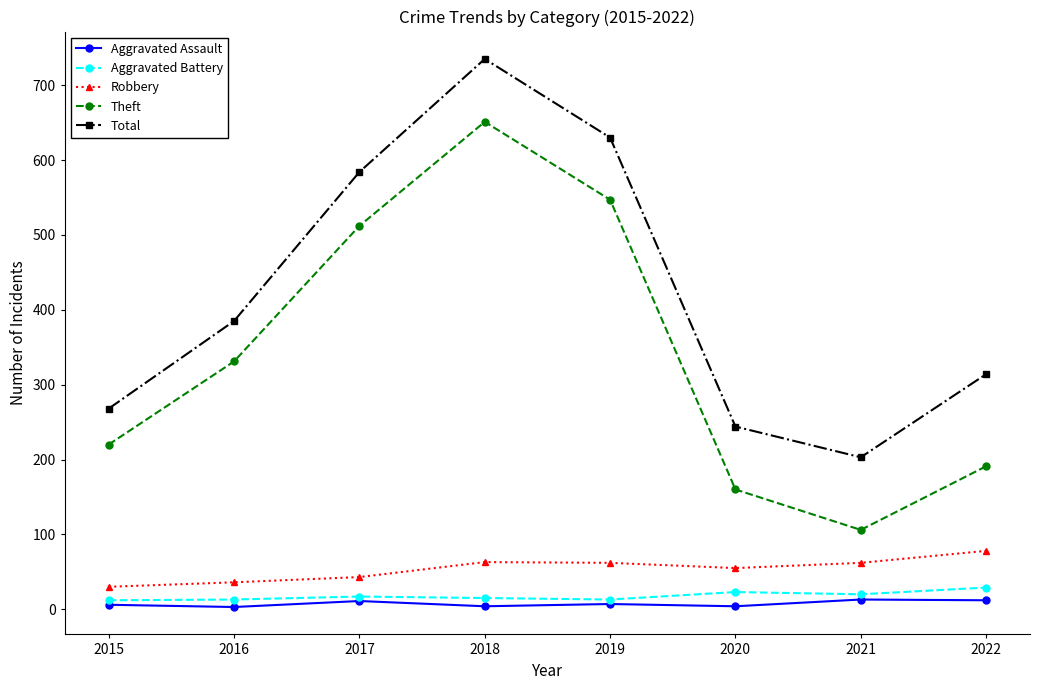

What is the average value of the Theft series?

340